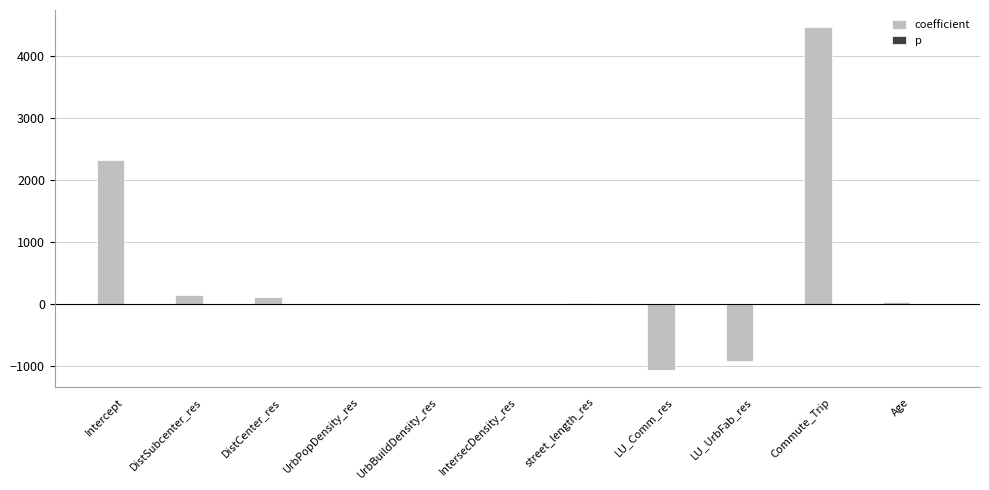

The value of coefficient at UrbBuildDensity_res is 0.0. True or false?

True